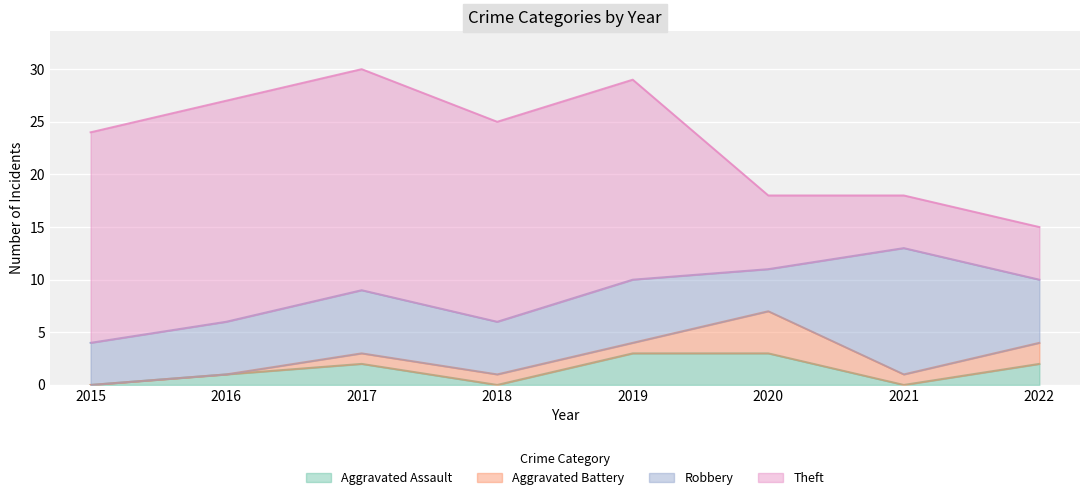

At which label does Aggravated Assault reach its minimum?

2015